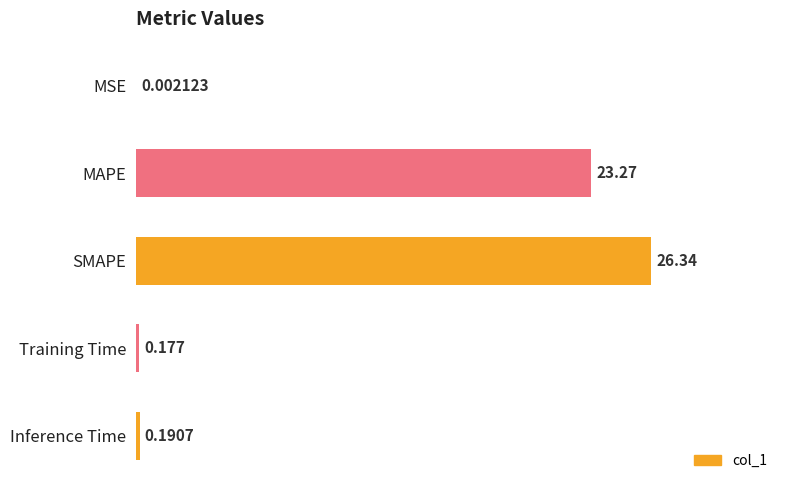

Count the number of data series in this chart.

1